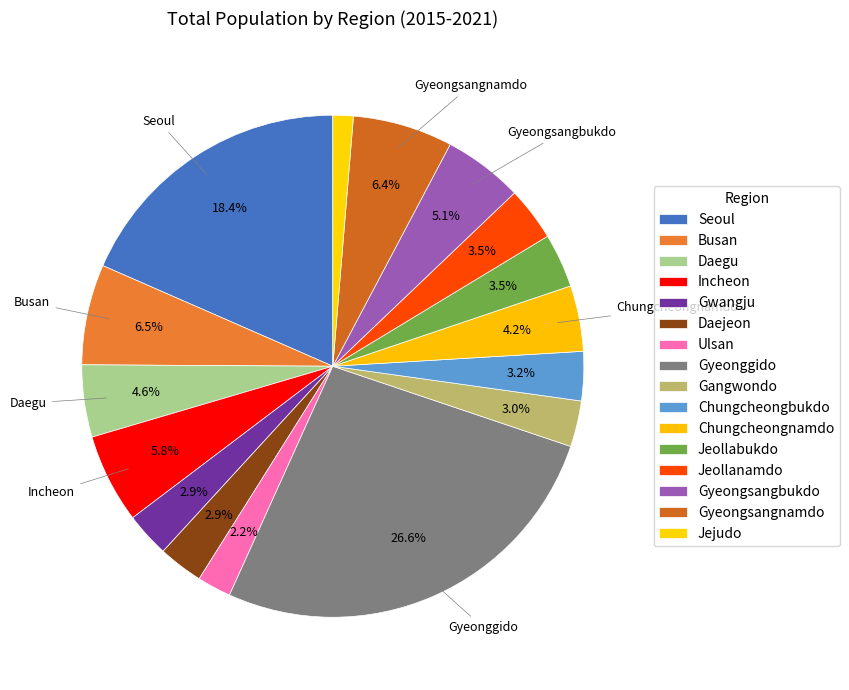

True or false: Daejeon accounts for 12% of the total.

False